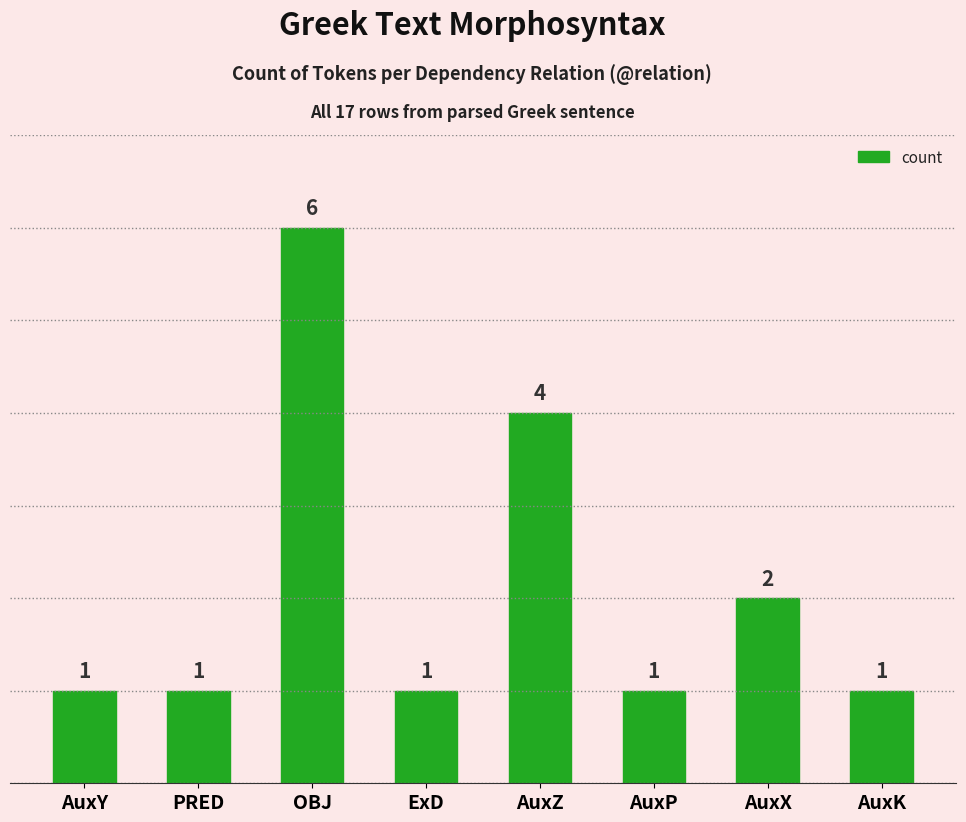

What position from the right is AuxK?

1